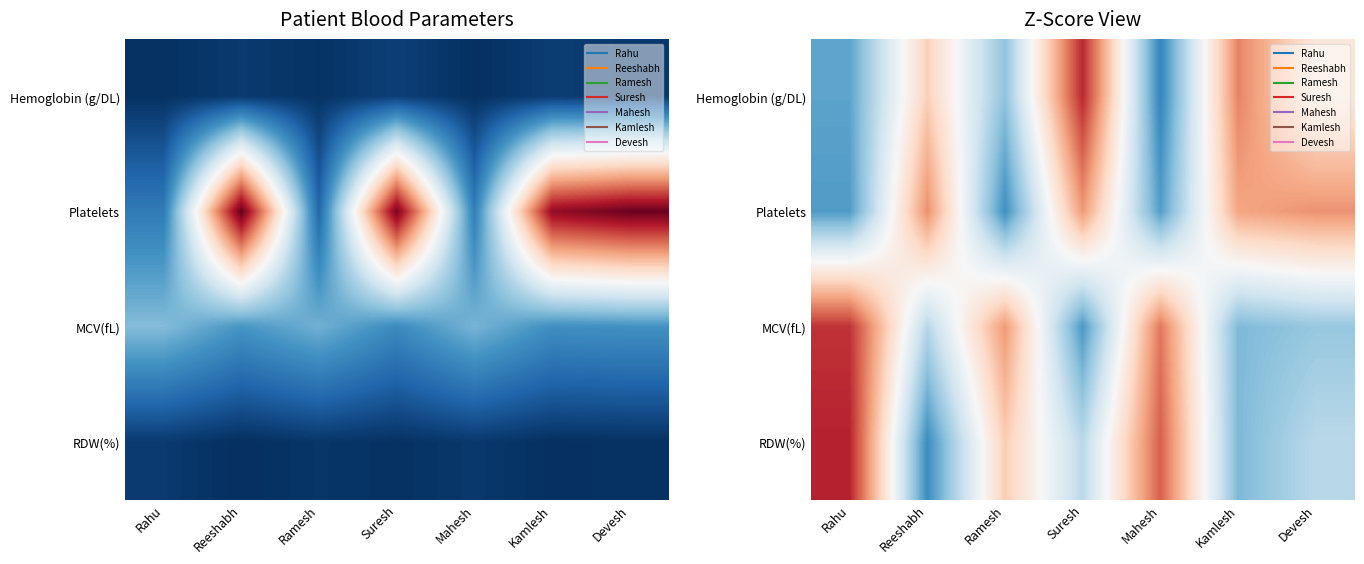

Which has a higher value, Mahesh or Reeshabh?

Reeshabh